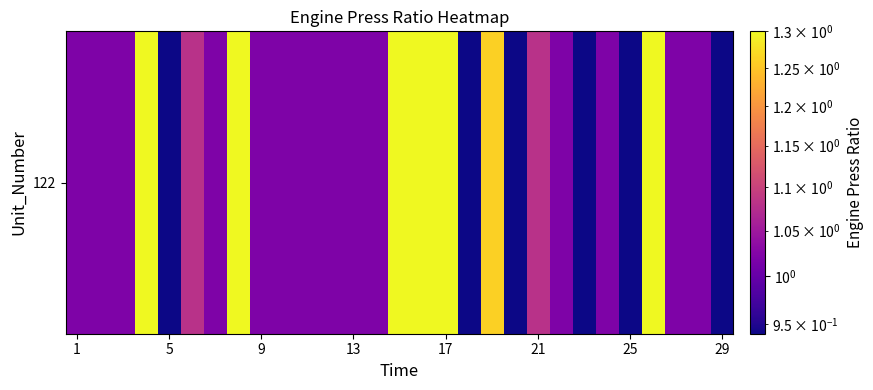

Reading left to right, transcribe all the data shown in this chart.

1.0	1.0	1.0	1.3	0.9	1.1	1.0	1.3	1.0	1.0	1.0	1.0	1.0	1.0	1.3	1.3	1.3	0.9	1.3	0.9	1.1	1.0	0.9	1.0	0.9	1.3	1.0	1.0	0.9